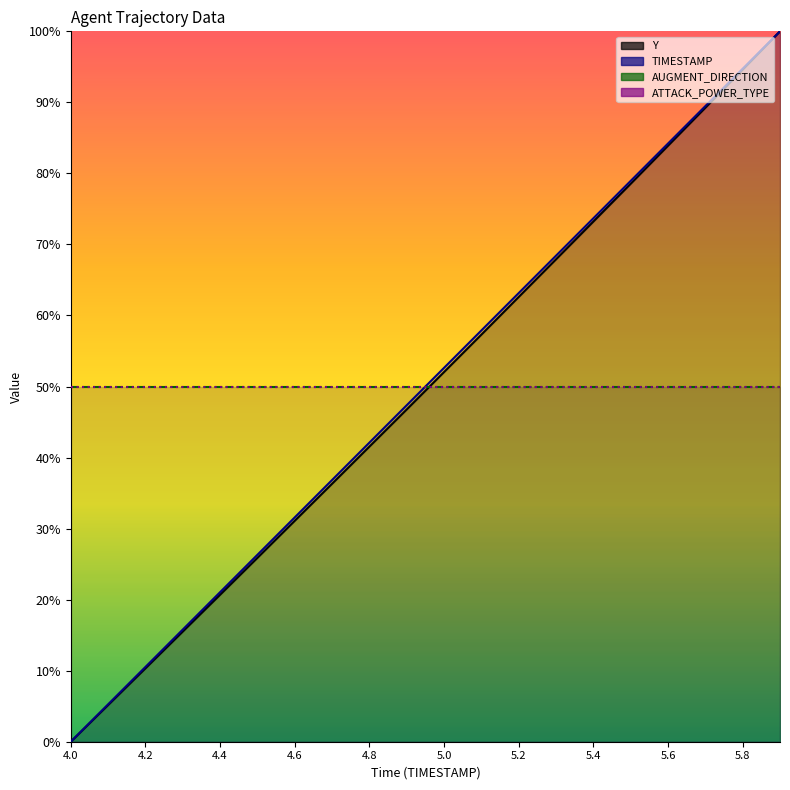

What is the label of the 16th point from the right?

4.4